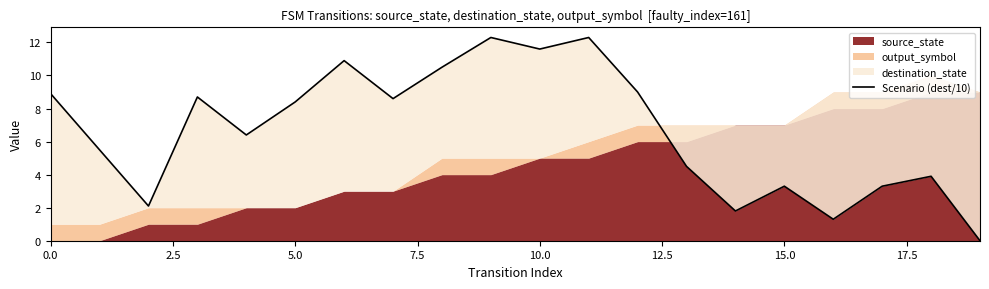

Which label corresponds to the largest value in the chart?

9